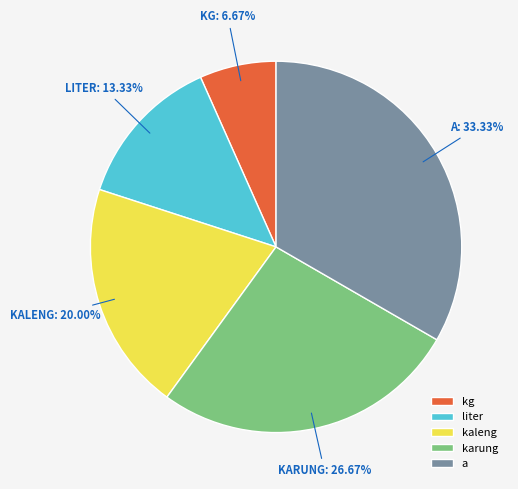

What is the total percentage of kaleng and karung?

46.7%